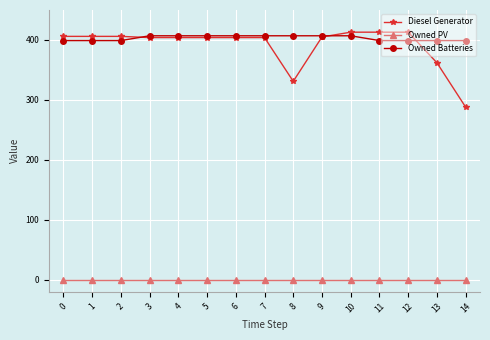

What is the average value of the Diesel Generator series?

390.9